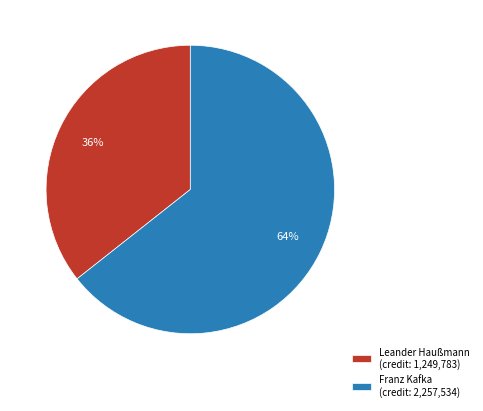

Is it true that Leander Haußmann is 21% of the pie?

False